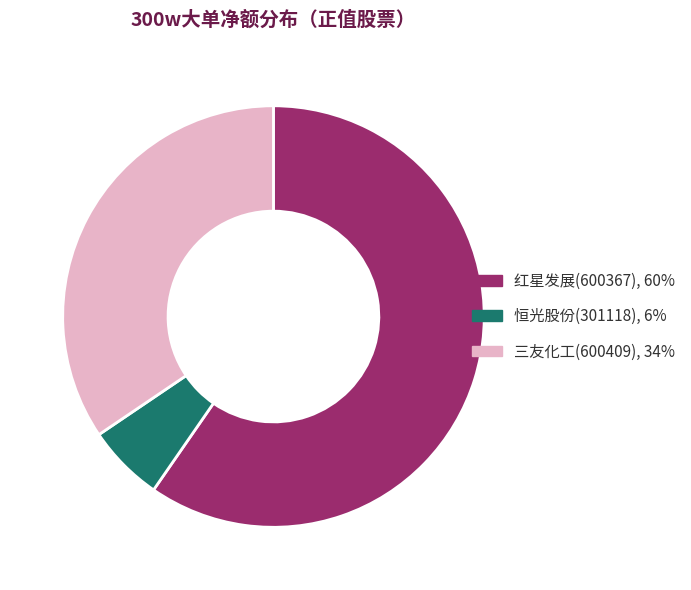

Does 红星发展(600367) account for over 50% of the chart?

Yes